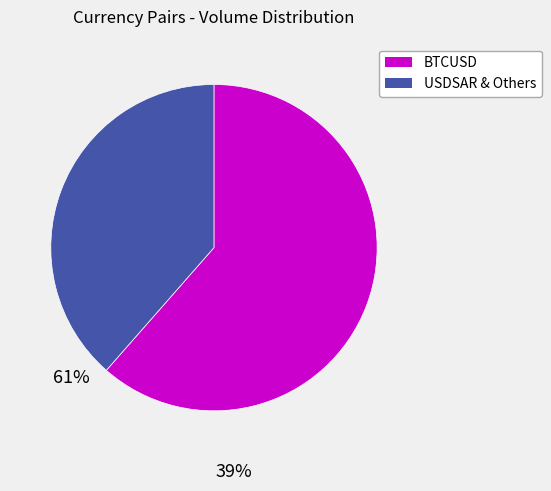

How many slices are in this pie chart?

2